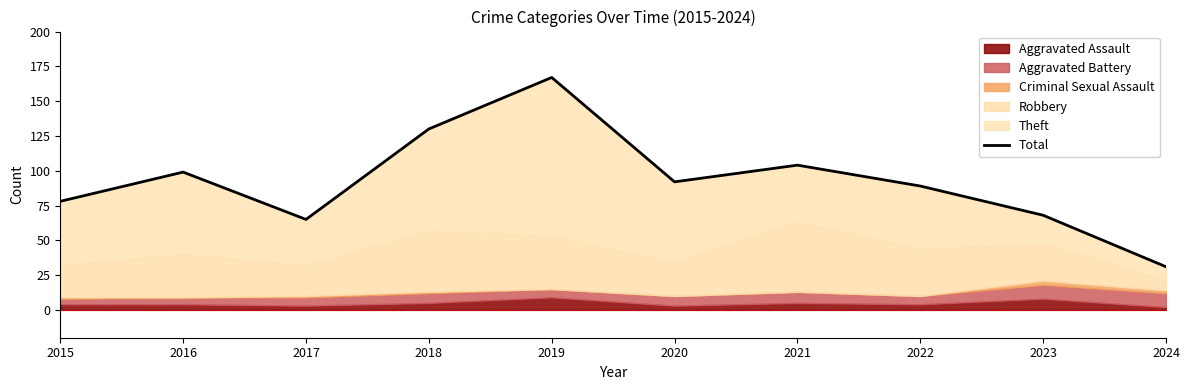

The chart shows a value of 99 at 2016. True or false?

True